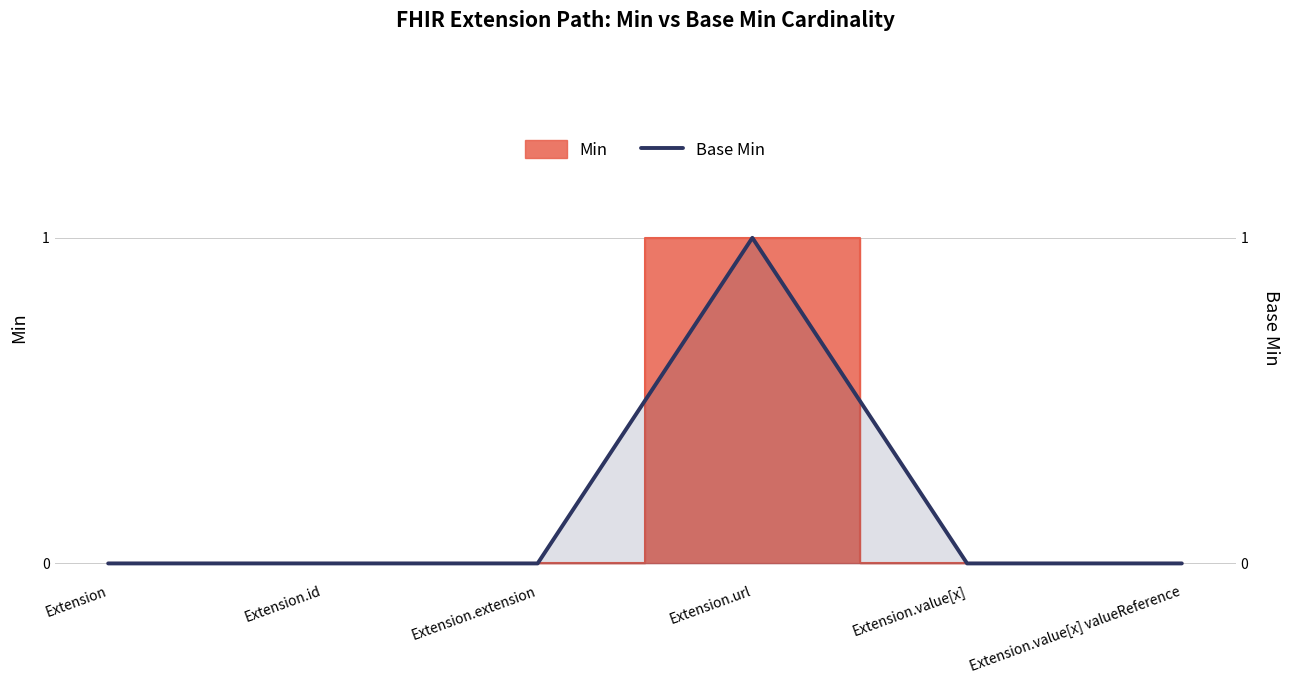

Where is the data nearest to the value 0?

Extension